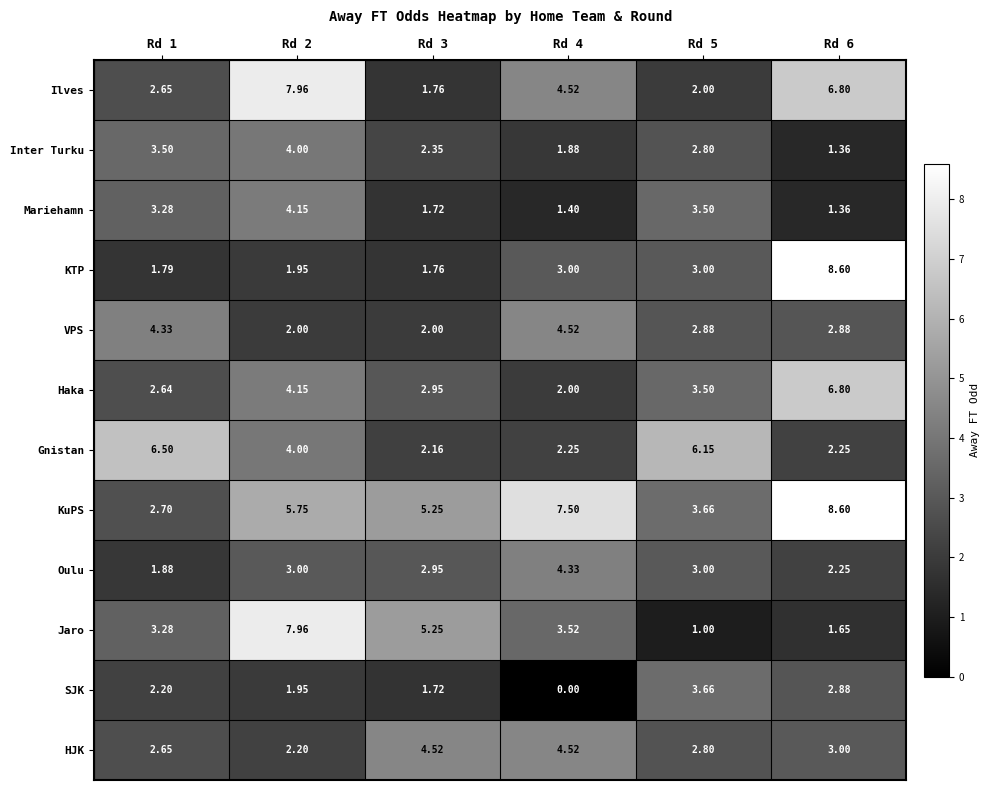

Which series changed the most between Rd 2 and Rd 4?

Jaro